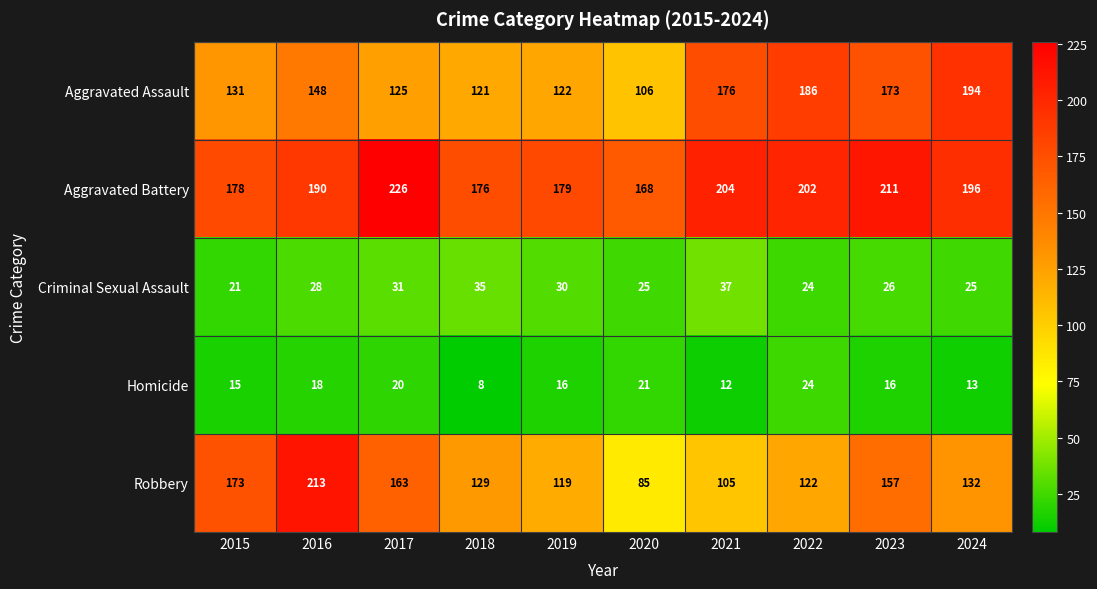

At which category does the chart reach its minimum across all series?

2018